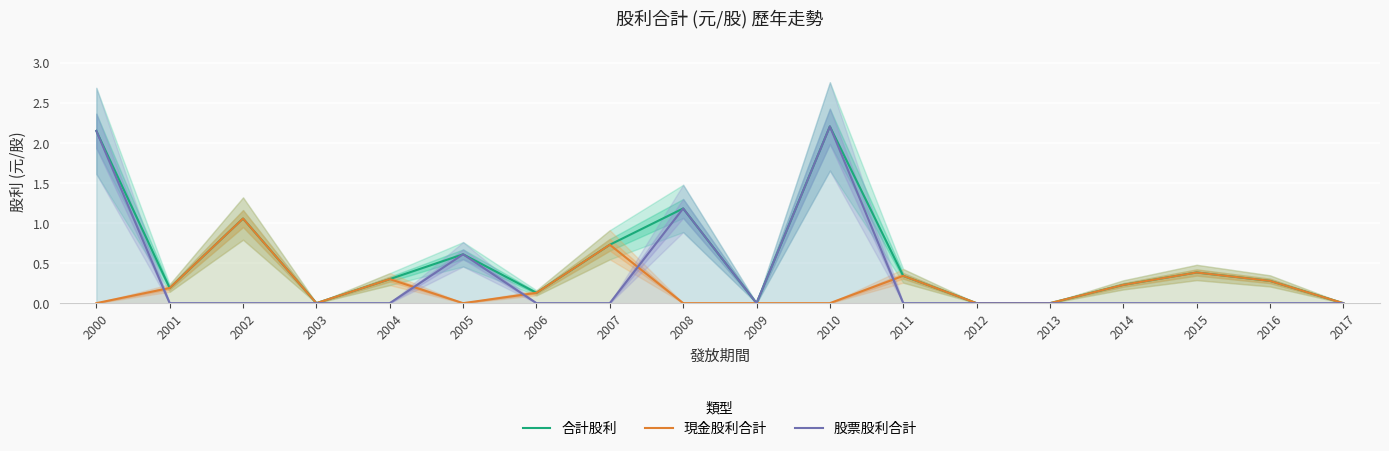

Reading left to right, what are all the values shown in this chart?

合計股利: 2000=2.1	2001=0.2	2002=1.1	2003=0.0	2004=0.3	2005=0.6	2006=0.1	2007=0.7	2008=1.2	2009=0.0	2010=2.2	2011=0.3	2012=0.0	2013=0.0	2014=0.2	2015=0.4	2016=0.3	2017=0.0
現金股利合計: 2000=0.0	2001=0.2	2002=1.1	2003=0.0	2004=0.3	2005=0.0	2006=0.1	2007=0.7	2008=0.0	2009=0.0	2010=0.0	2011=0.3	2012=0.0	2013=0.0	2014=0.2	2015=0.4	2016=0.3	2017=0.0
股票股利合計: 2000=2.1	2001=0.0	2002=0.0	2003=0.0	2004=0.0	2005=0.6	2006=0.0	2007=0.0	2008=1.2	2009=0.0	2010=2.2	2011=0.0	2012=0.0	2013=0.0	2014=0.0	2015=0.0	2016=0.0	2017=0.0